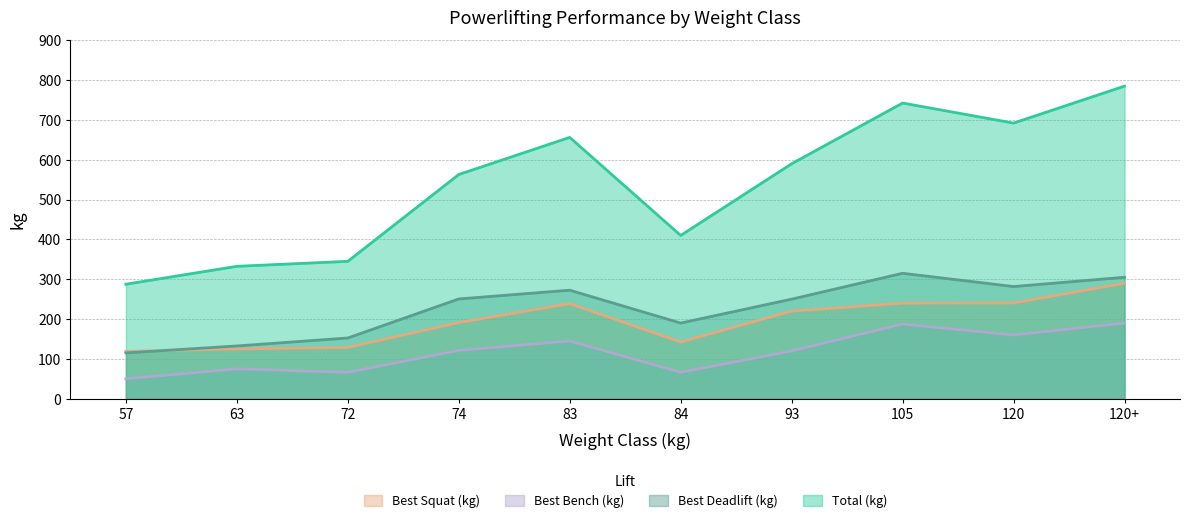

The Best3BenchKg series shows 75.0 at 63. True or false?

True